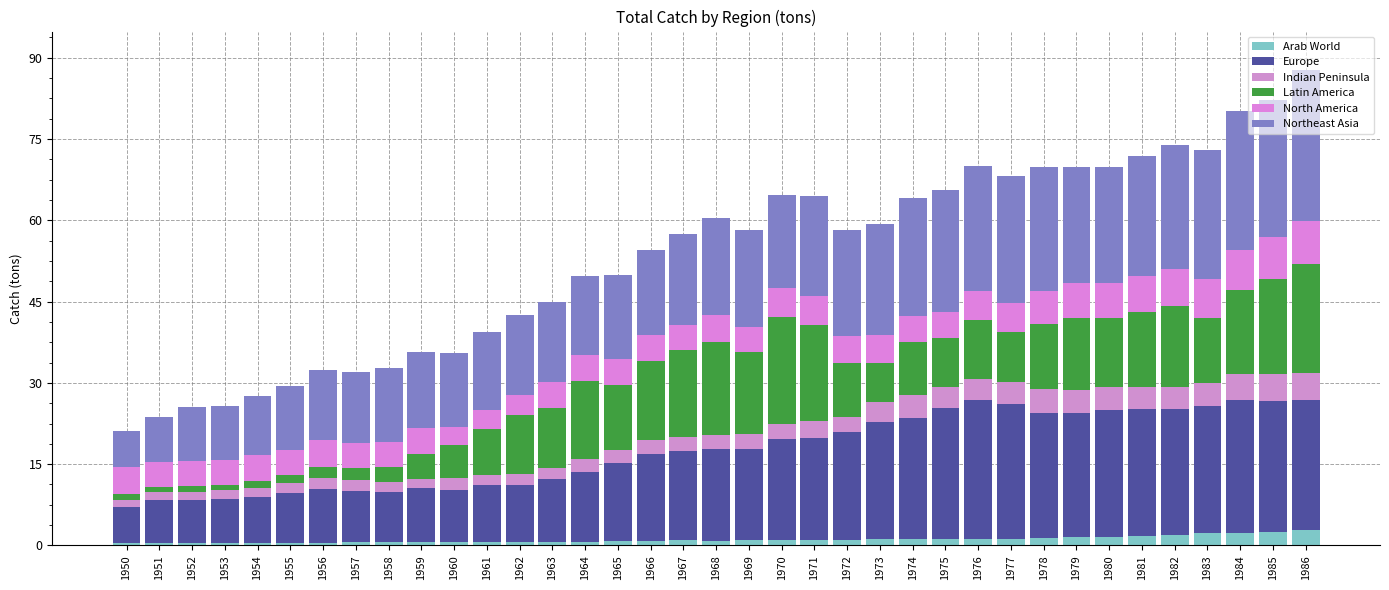

List the labels in order of Arab World value, smallest first.

1950, 1951, 1955, 1954, 1953, 1956, 1952, 1957, 1959, 1960, 1958, 1961, 1962, 1963, 1964, 1965, 1968, 1966, 1971, 1970, 1969, 1972, 1967, 1973, 1975, 1974, 1976, 1977, 1978, 1979, 1980, 1981, 1982, 1983, 1984, 1985, 1986